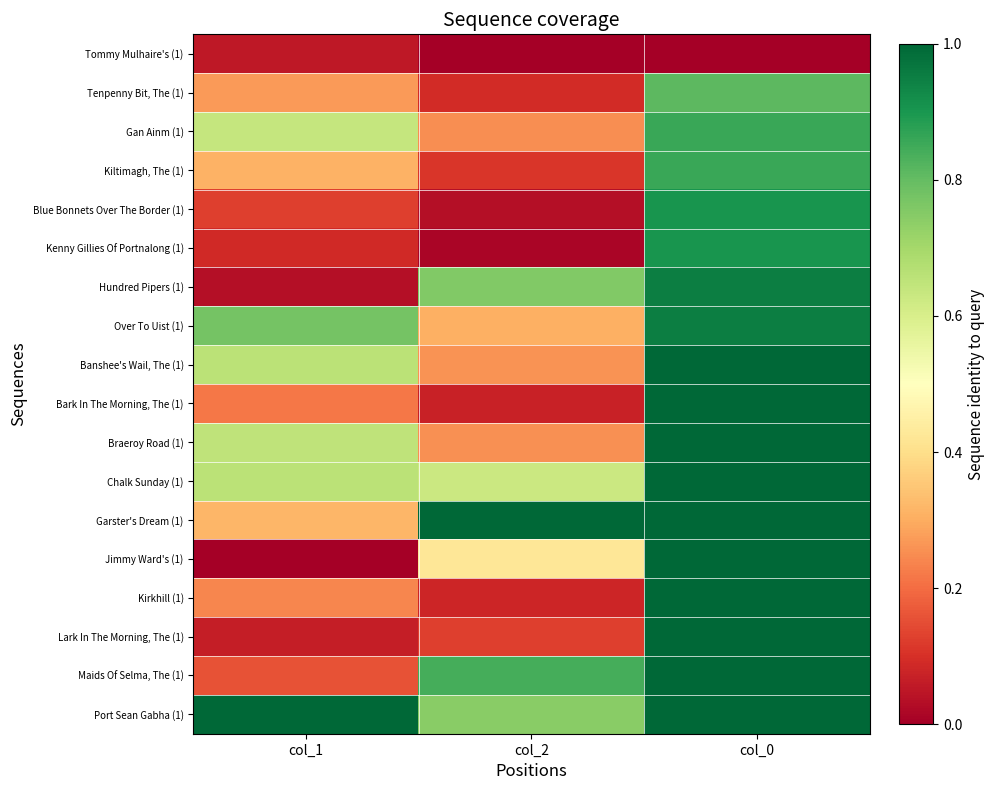

Reading right to left, transcribe all the data shown in this chart.

Tommy Mulhaire's (1): col_0=0.0	col_2=0.0	col_1=0.1
Tenpenny Bit, The (1): col_0=0.8	col_2=0.1	col_1=0.3
Gan Ainm (1): col_0=0.9	col_2=0.3	col_1=0.6
Kiltimagh, The (1): col_0=0.9	col_2=0.1	col_1=0.3
Blue Bonnets Over The Border (1): col_0=0.9	col_2=0.0	col_1=0.1
Kenny Gillies Of Portnalong (1): col_0=0.9	col_2=0.0	col_1=0.1
Hundred Pipers (1): col_0=1.0	col_2=0.8	col_1=0.0
Over To Uist (1): col_0=1.0	col_2=0.3	col_1=0.8
Banshee's Wail, The (1): col_0=1.0	col_2=0.3	col_1=0.7
Bark In The Morning, The (1): col_0=1.0	col_2=0.1	col_1=0.2
Braeroy Road (1): col_0=1.0	col_2=0.3	col_1=0.7
Chalk Sunday (1): col_0=1.0	col_2=0.6	col_1=0.7
Garster's Dream (1): col_0=1.0	col_2=1.0	col_1=0.3
Jimmy Ward's (1): col_0=1.0	col_2=0.4	col_1=0.0
Kirkhill (1): col_0=1.0	col_2=0.1	col_1=0.2
Lark In The Morning, The (1): col_0=1.0	col_2=0.1	col_1=0.1
Maids Of Selma, The (1): col_0=1.0	col_2=0.8	col_1=0.2
Port Sean Gabha (1): col_0=1.0	col_2=0.7	col_1=1.0